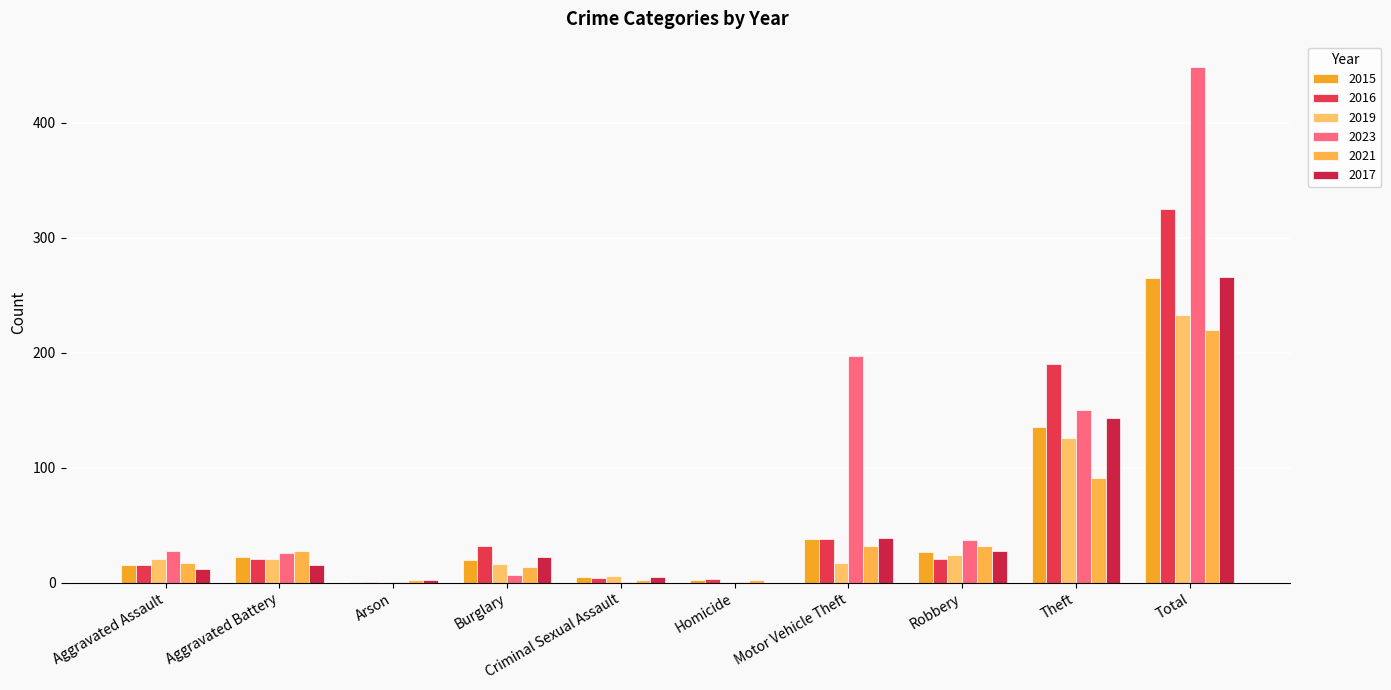

Are the bars horizontal?

No